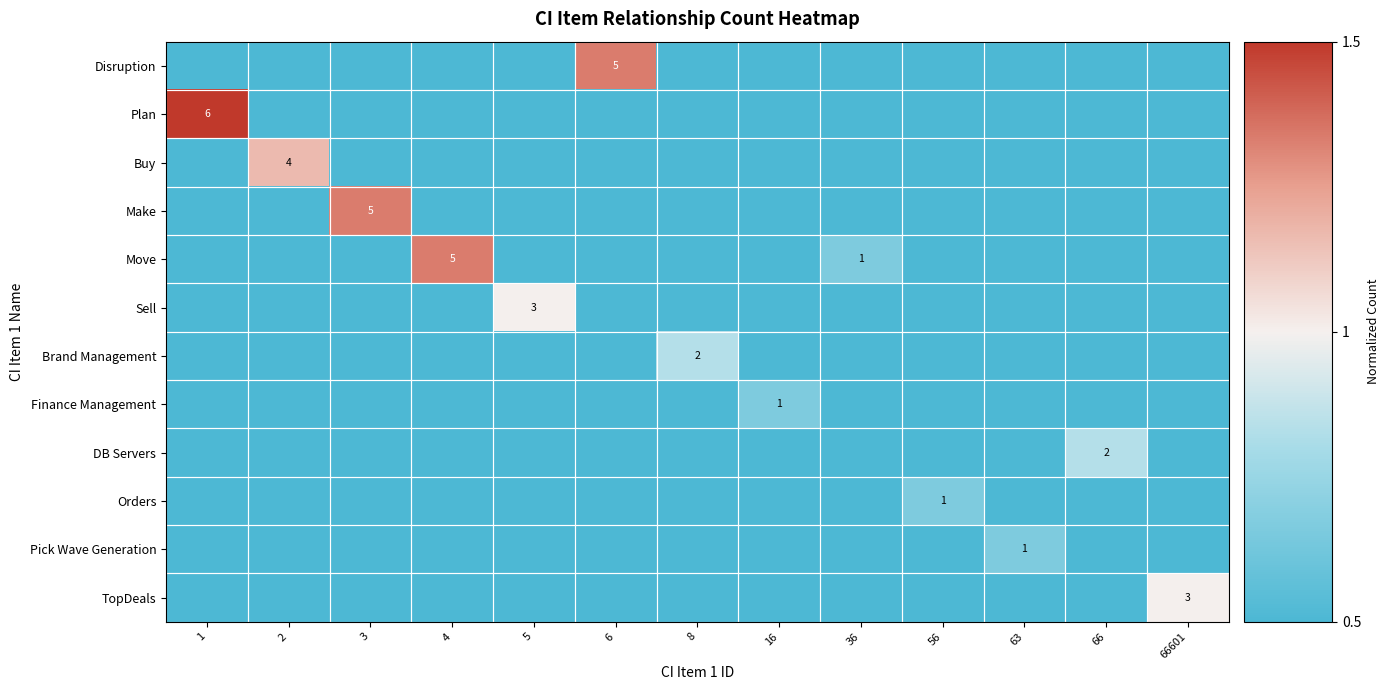

The value of TopDeals at 66601 is 3. True or false?

True